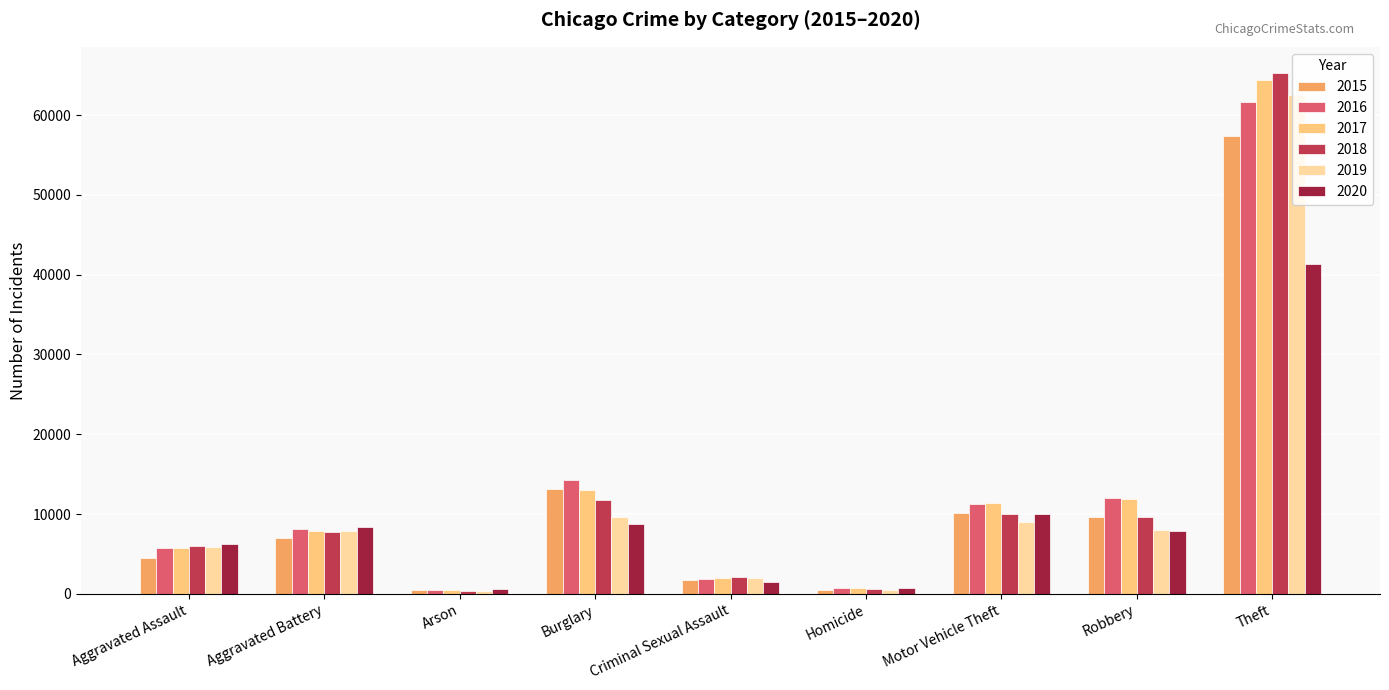

Which series changed the most between Criminal Sexual Assault and Theft?

2018